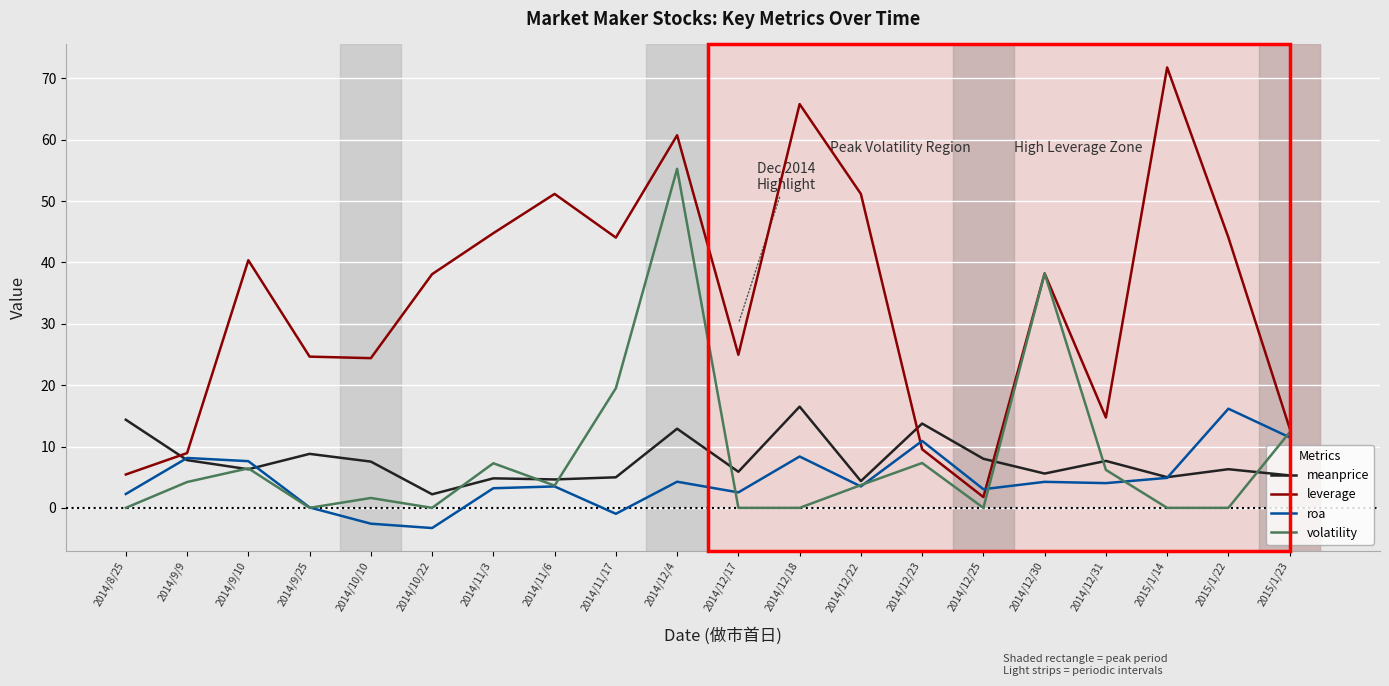

Where do leverage and roa first cross each other?

2014/12/22 and 2014/12/23